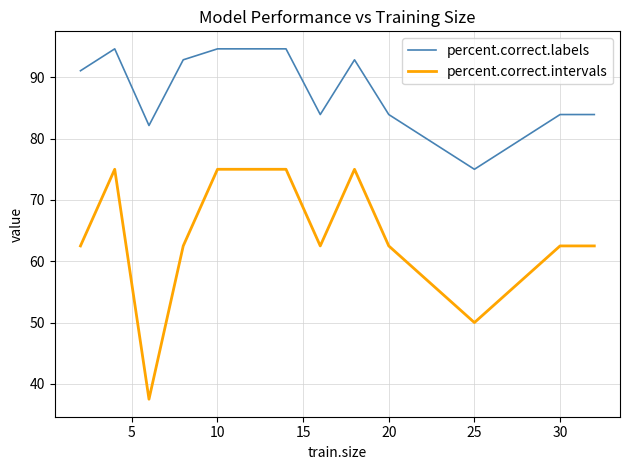

What is the greatest value displayed?

94.6